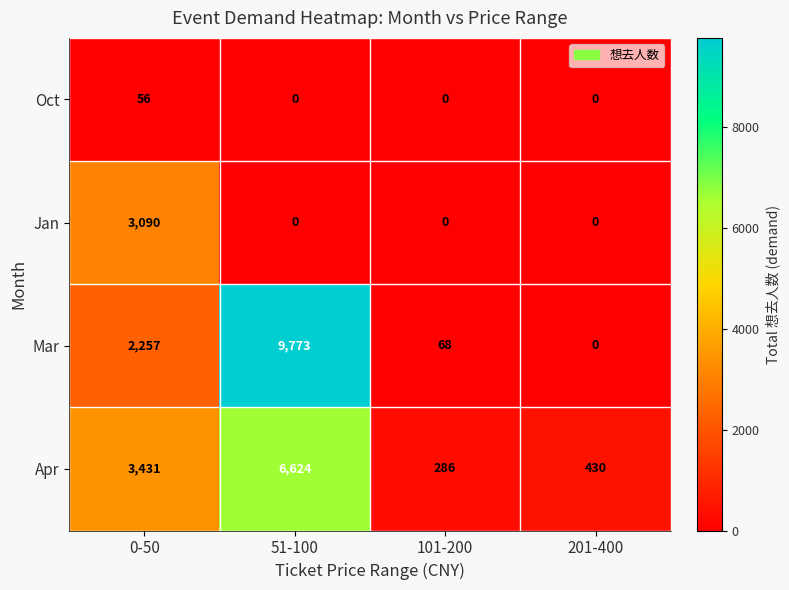

What is the minimum value for Apr?

286